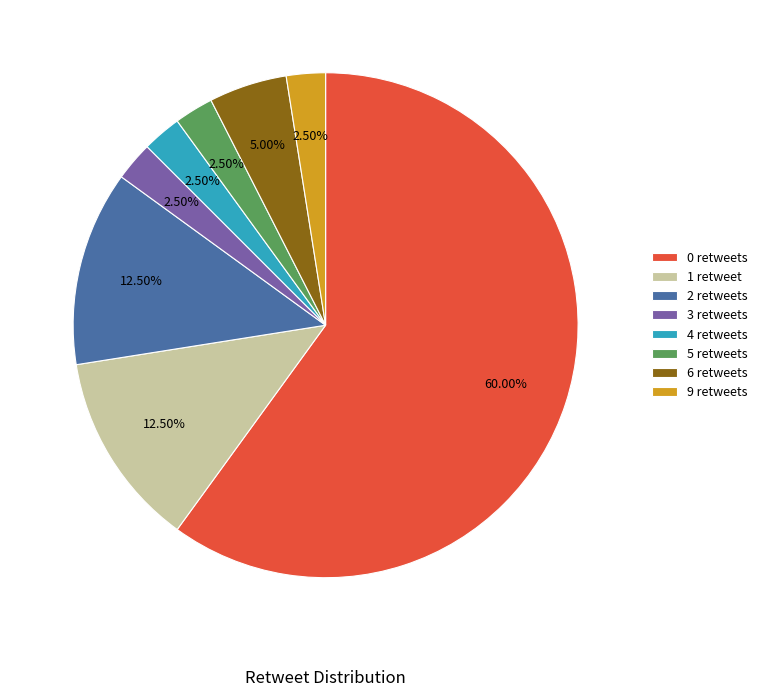

Is there any slice that represents more than half of the pie?

Yes